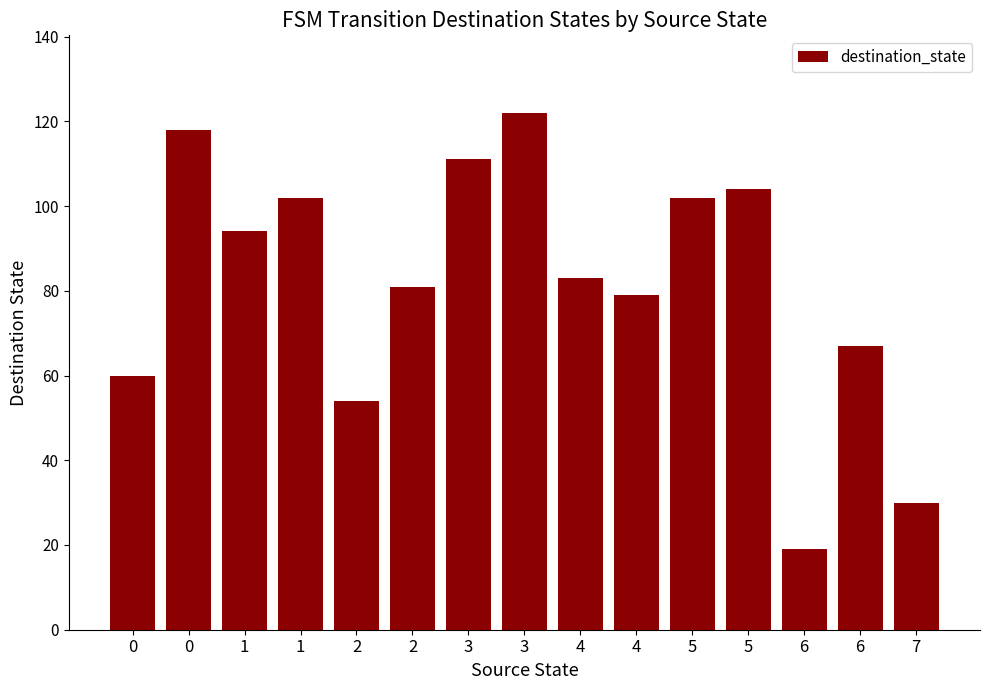

How many bars are there in total?

15